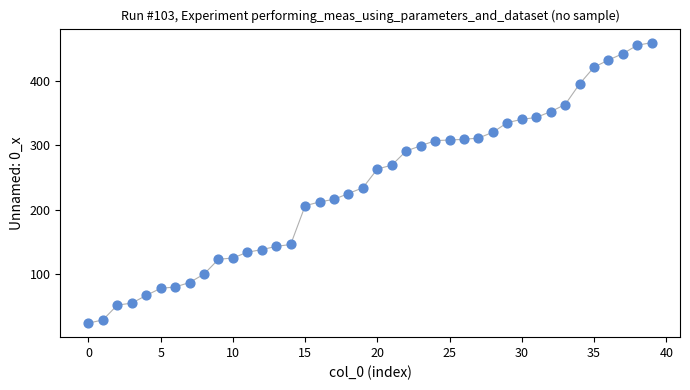

What is the range of Y values (max minus min)?

435